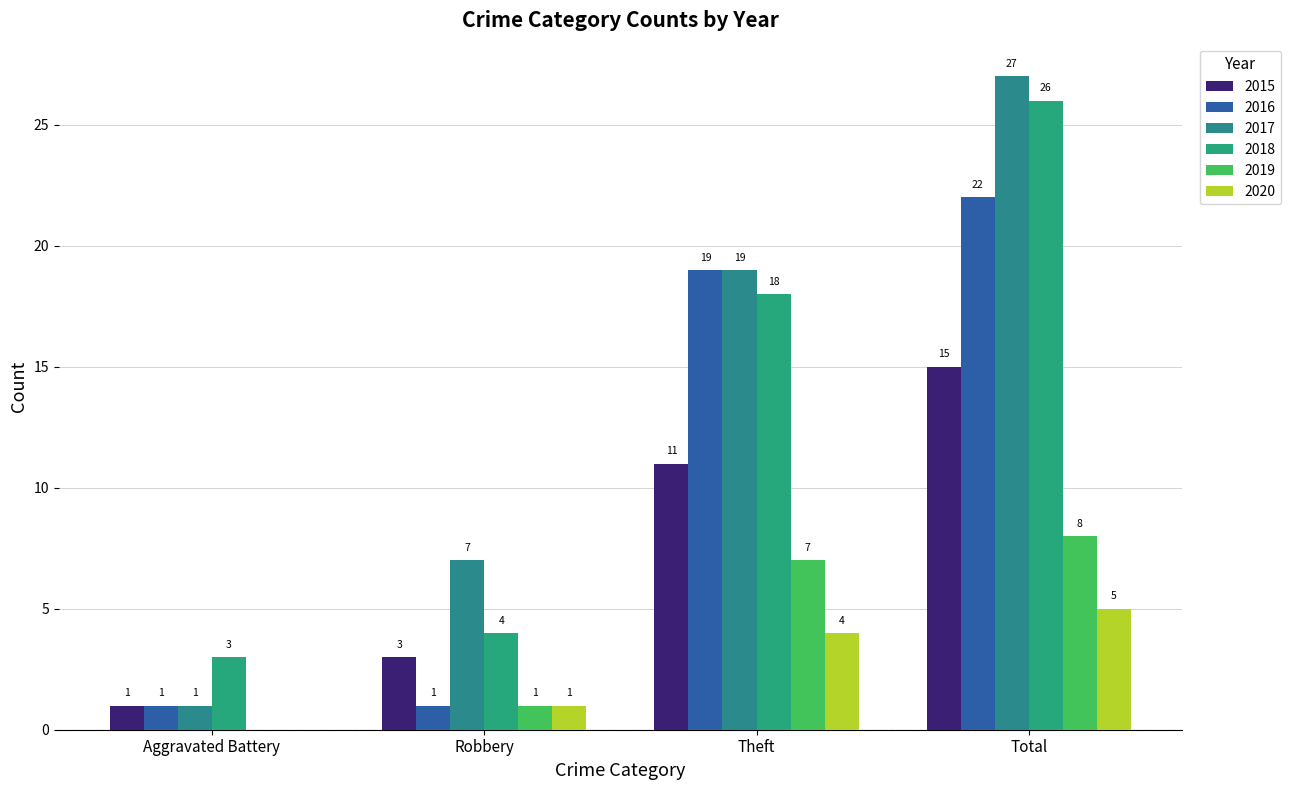

Which series has the largest range (max minus min)?

2017